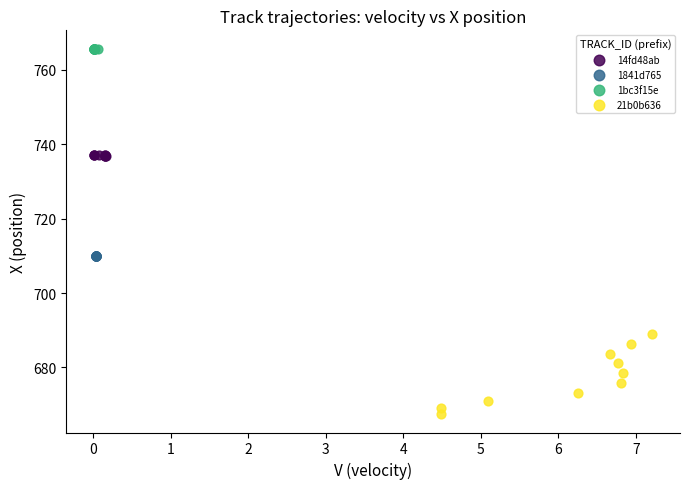

What are all the series names shown in the legend?

14fd48ab, 1841d765, 1bc3f15e, 21b0b636